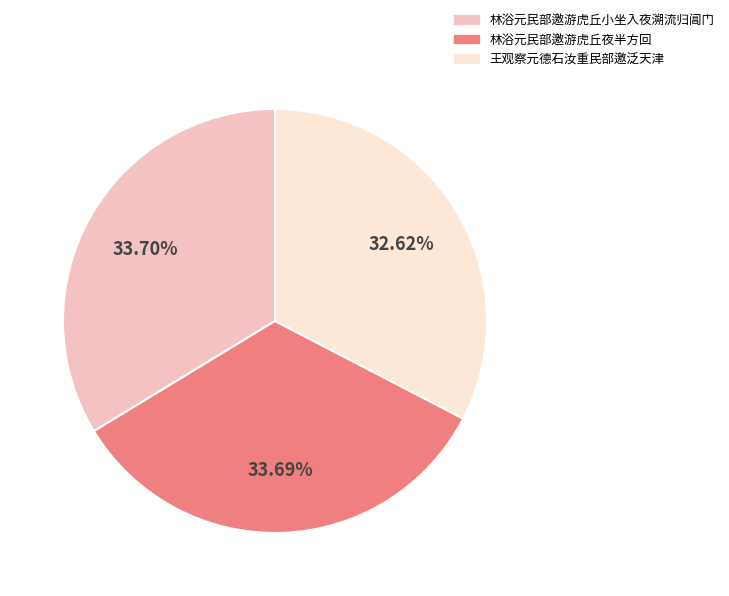

To the nearest percent, what portion does 林浴元民部邀游虎丘小坐入夜溯流归阊门 represent?

34%